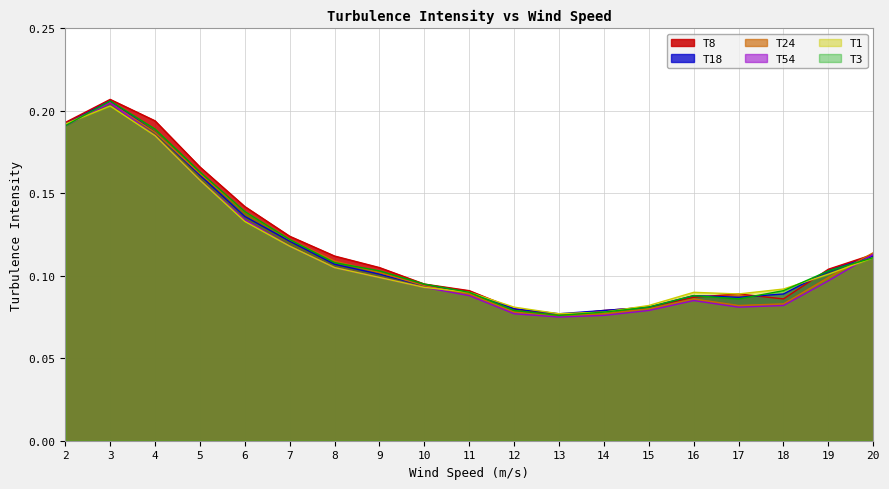

Reading left to right, list all the values displayed in this chart.

T8: 2=0.2	3=0.2	4=0.2	5=0.2	6=0.1	7=0.1	8=0.1	9=0.1	10=0.1	11=0.1	12=0.1	13=0.1	14=0.1	15=0.1	16=0.1	17=0.1	18=0.1	19=0.1	20=0.1
T18: 2=0.2	3=0.2	4=0.2	5=0.2	6=0.1	7=0.1	8=0.1	9=0.1	10=0.1	11=0.1	12=0.1	13=0.1	14=0.1	15=0.1	16=0.1	17=0.1	18=0.1	19=0.1	20=0.1
T24: 2=0.2	3=0.2	4=0.2	5=0.2	6=0.1	7=0.1	8=0.1	9=0.1	10=0.1	11=0.1	12=0.1	13=0.1	14=0.1	15=0.1	16=0.1	17=0.1	18=0.1	19=0.1	20=0.1
T54: 2=0.2	3=0.2	4=0.2	5=0.2	6=0.1	7=0.1	8=0.1	9=0.1	10=0.1	11=0.1	12=0.1	13=0.1	14=0.1	15=0.1	16=0.1	17=0.1	18=0.1	19=0.1	20=0.1
T1: 2=0.2	3=0.2	4=0.2	5=0.2	6=0.1	7=0.1	8=0.1	9=0.1	10=0.1	11=0.1	12=0.1	13=0.1	14=0.1	15=0.1	16=0.1	17=0.1	18=0.1	19=0.1	20=0.1
T3: 2=0.2	3=0.2	4=0.2	5=0.2	6=0.1	7=0.1	8=0.1	9=0.1	10=0.1	11=0.1	12=0.1	13=0.1	14=0.1	15=0.1	16=0.1	17=0.1	18=0.1	19=0.1	20=0.1